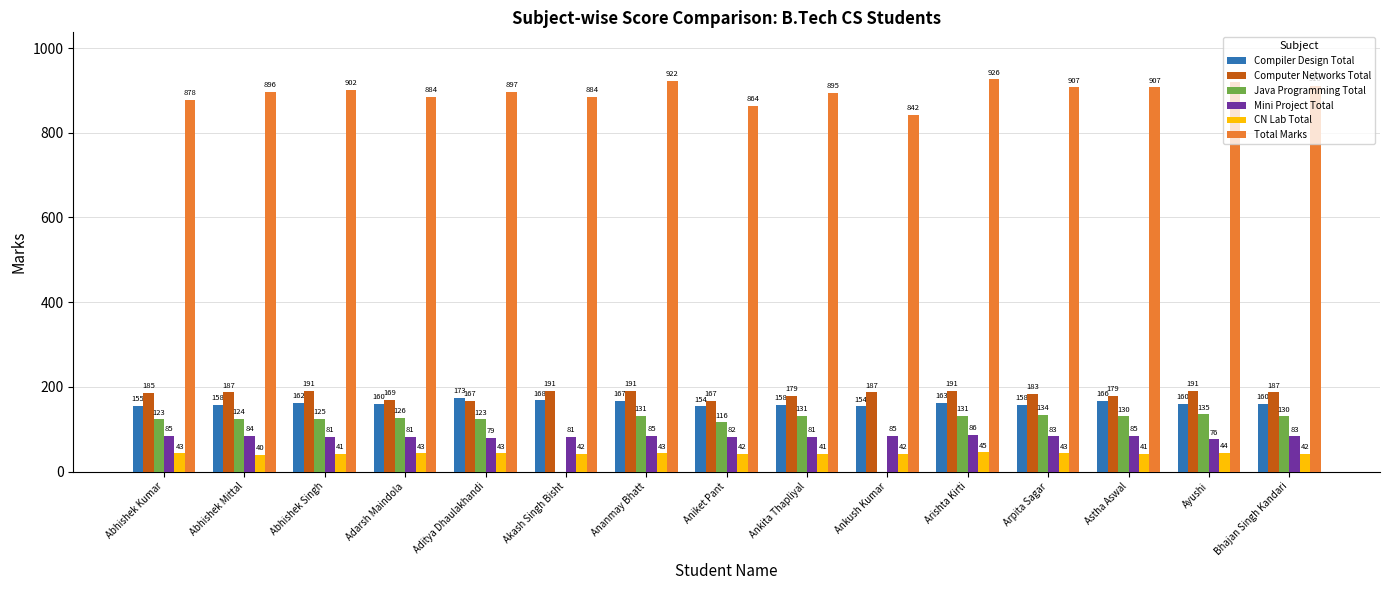

Is it true that Java Programming Total equals 85 at Abhishek Mittal?

False